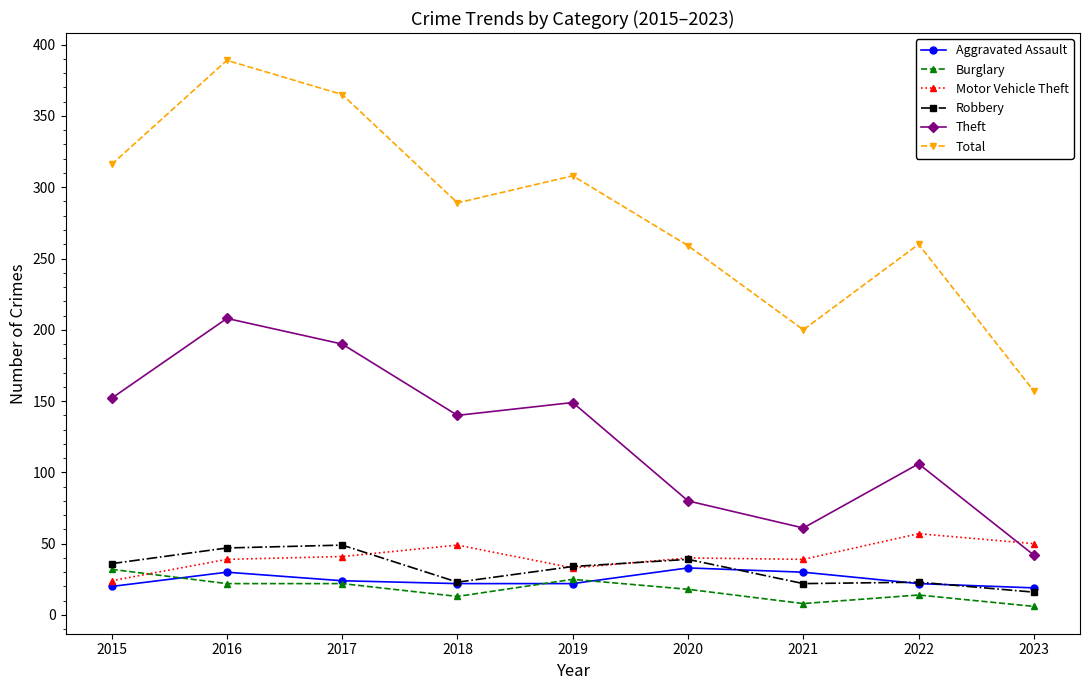

What is the maximum value for Total?

389